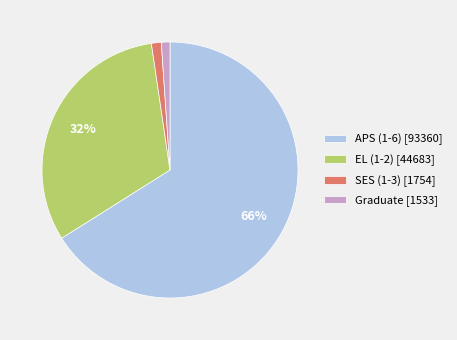

Which has a higher value, Graduate [1533] or EL (1-2) [44683]?

EL (1-2) [44683]